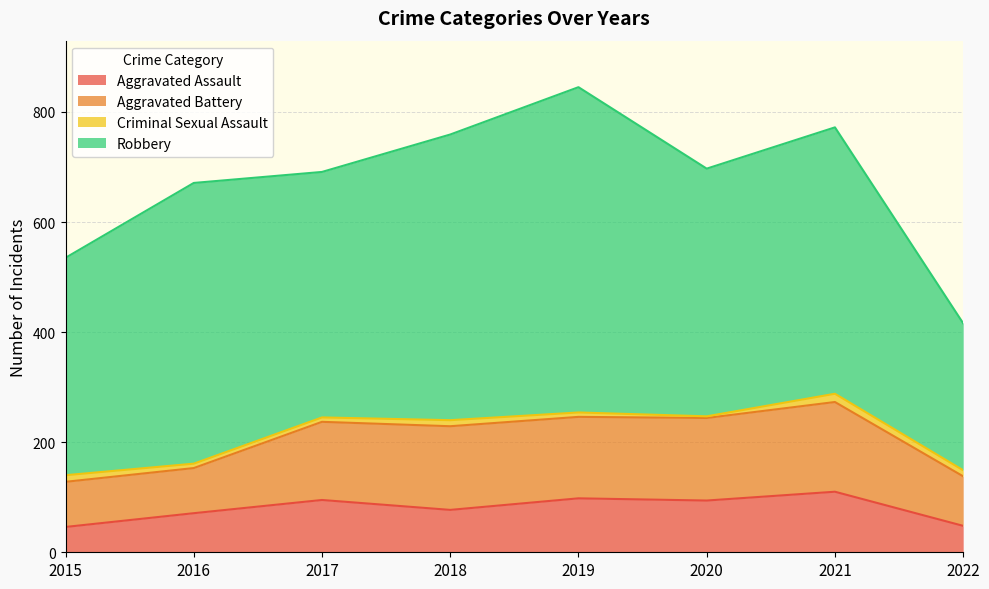

True or false: Criminal Sexual Assault has a value of 12 at 2015.

True